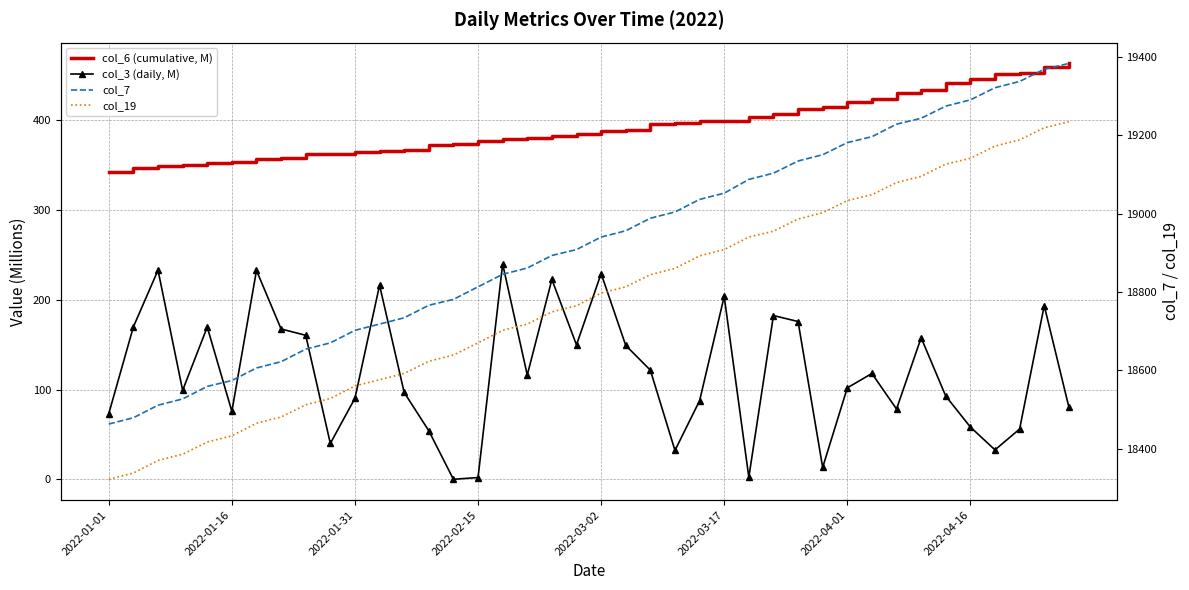

What is the difference between the maximum and second lowest values in the col_3 (daily, M) series?

238.0